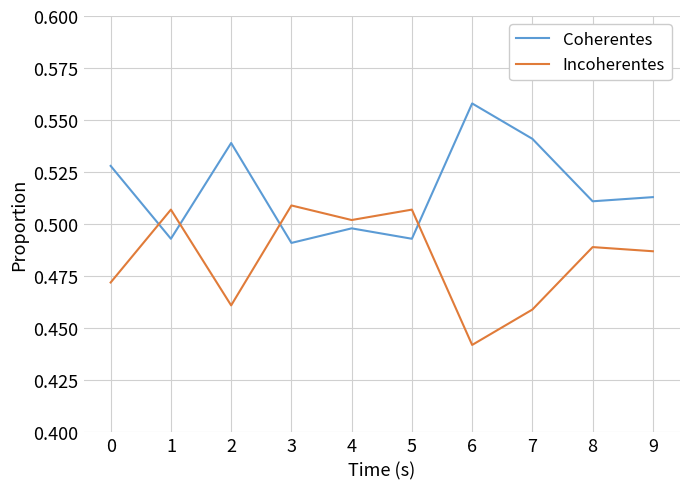

How many interior local valleys does the Coherentes series have?

4